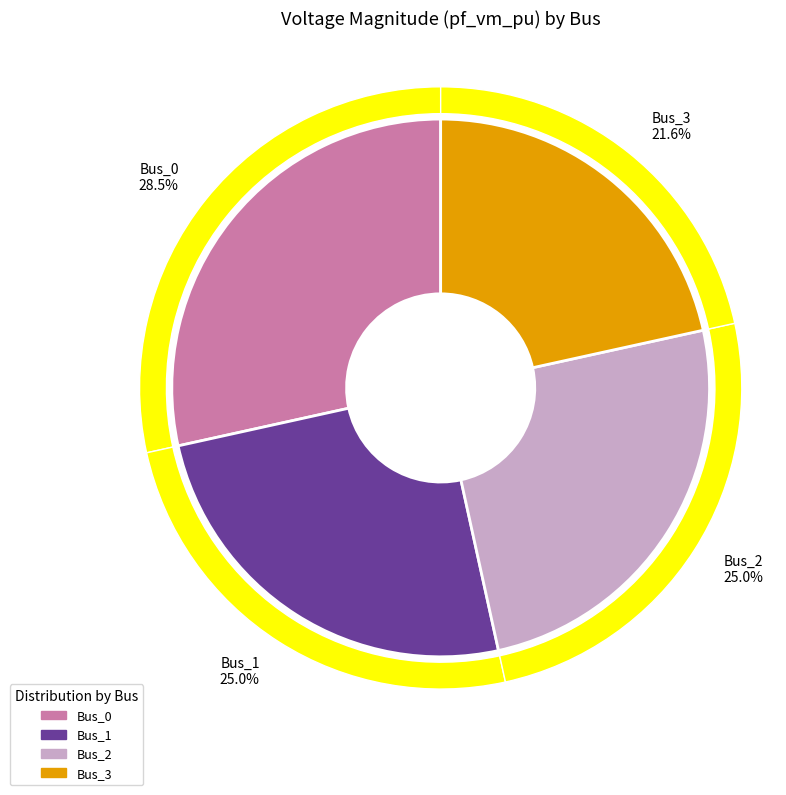

To the nearest percent, what portion does Bus_2 represent?

25%